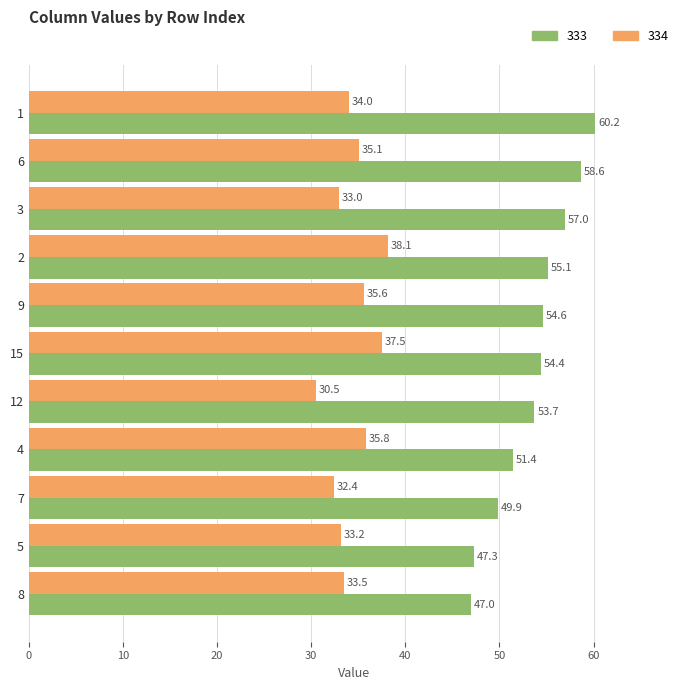

Is it true that 334 equals 33.5 at 8?

True